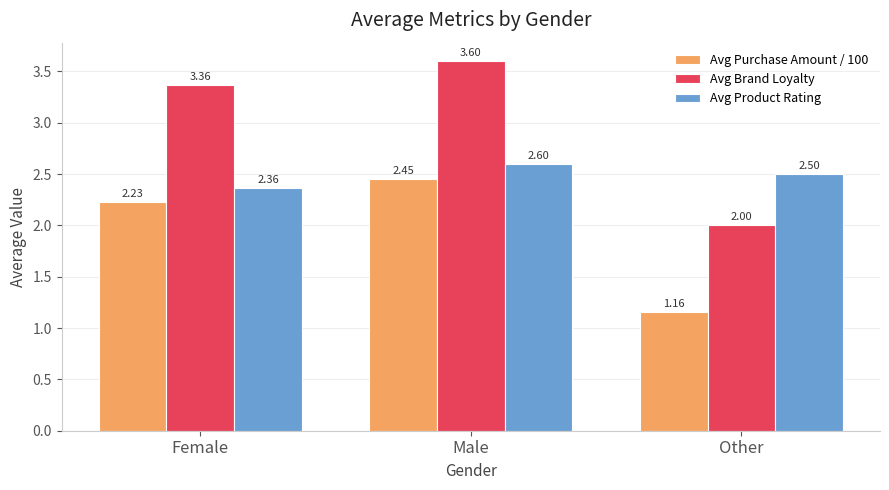

Is it true that Avg Product Rating equals 2.6 at Male?

True